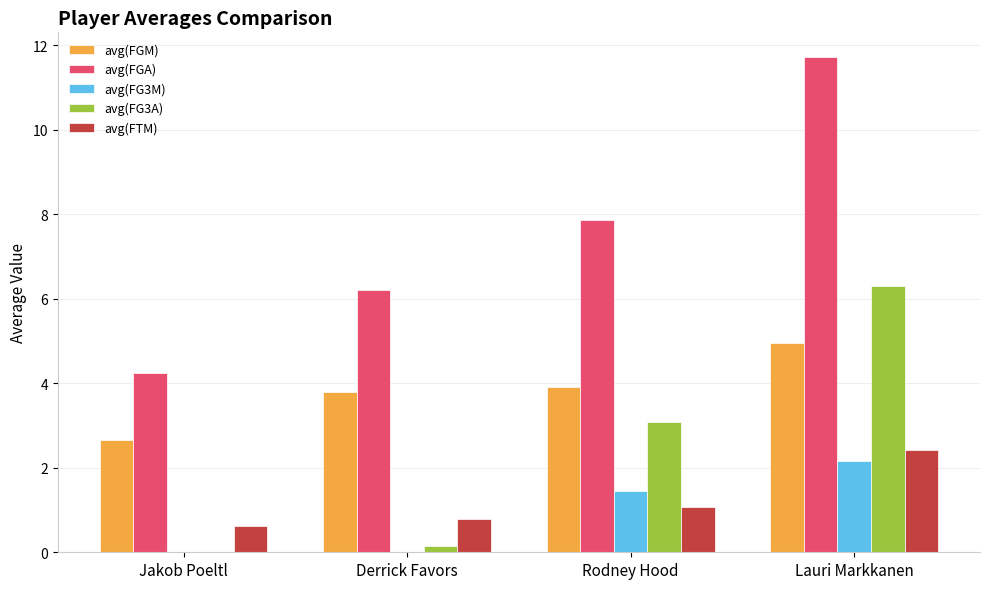

What is the greatest value displayed?

11.7